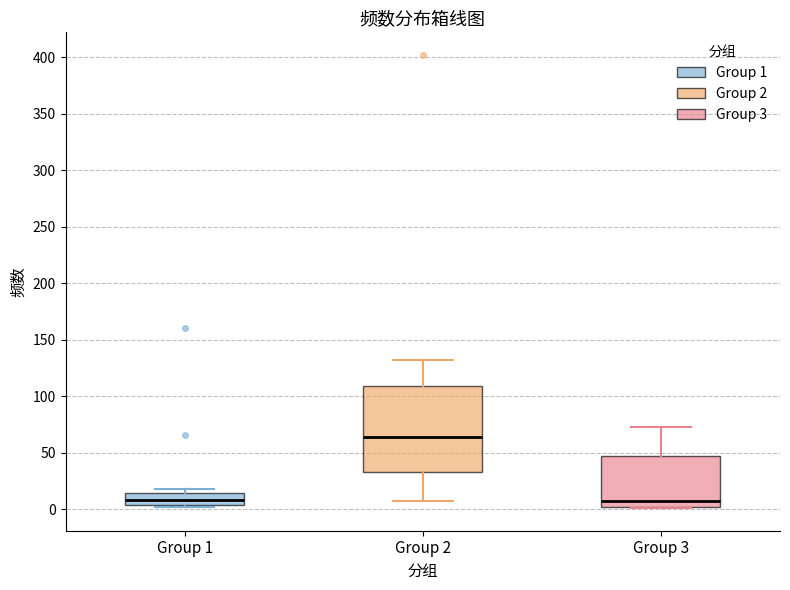

Which box has the highest median line?

Group 2